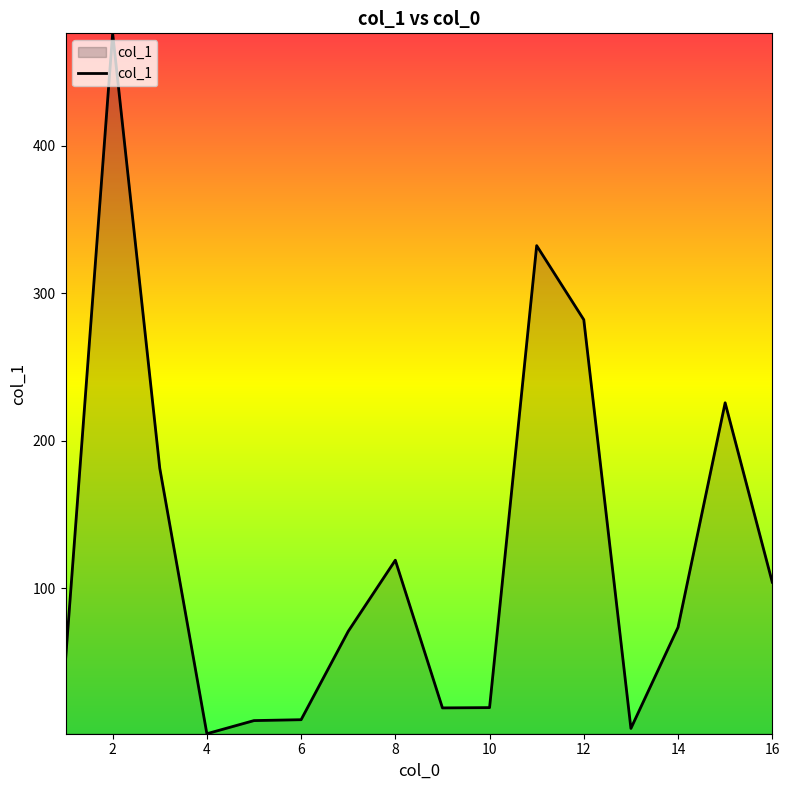

What is the difference between the maximum and minimum values?

474.7